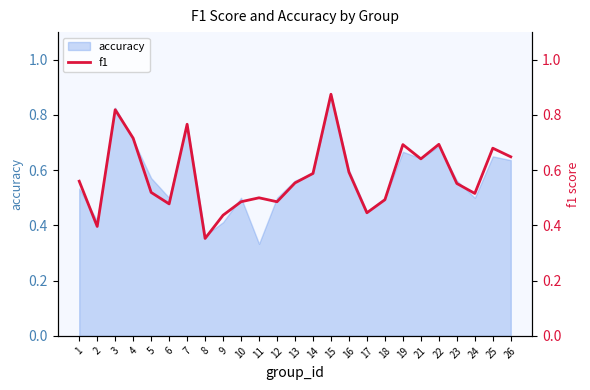

Count the number of categories in the chart.

25